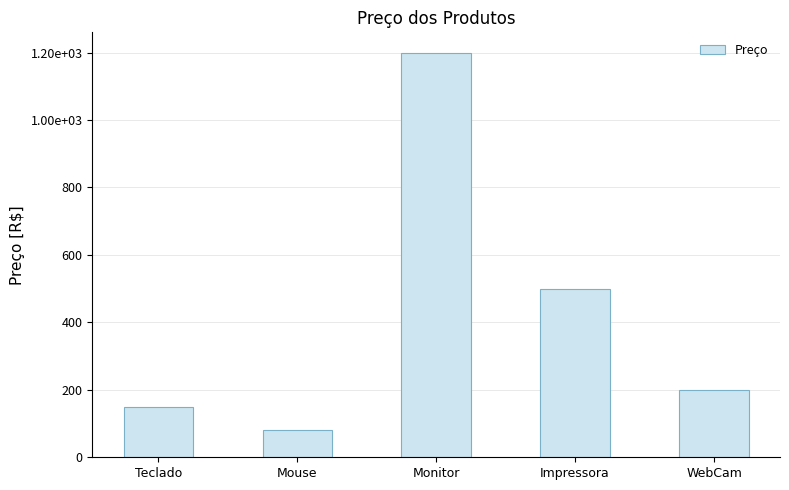

Are the bars horizontal?

No